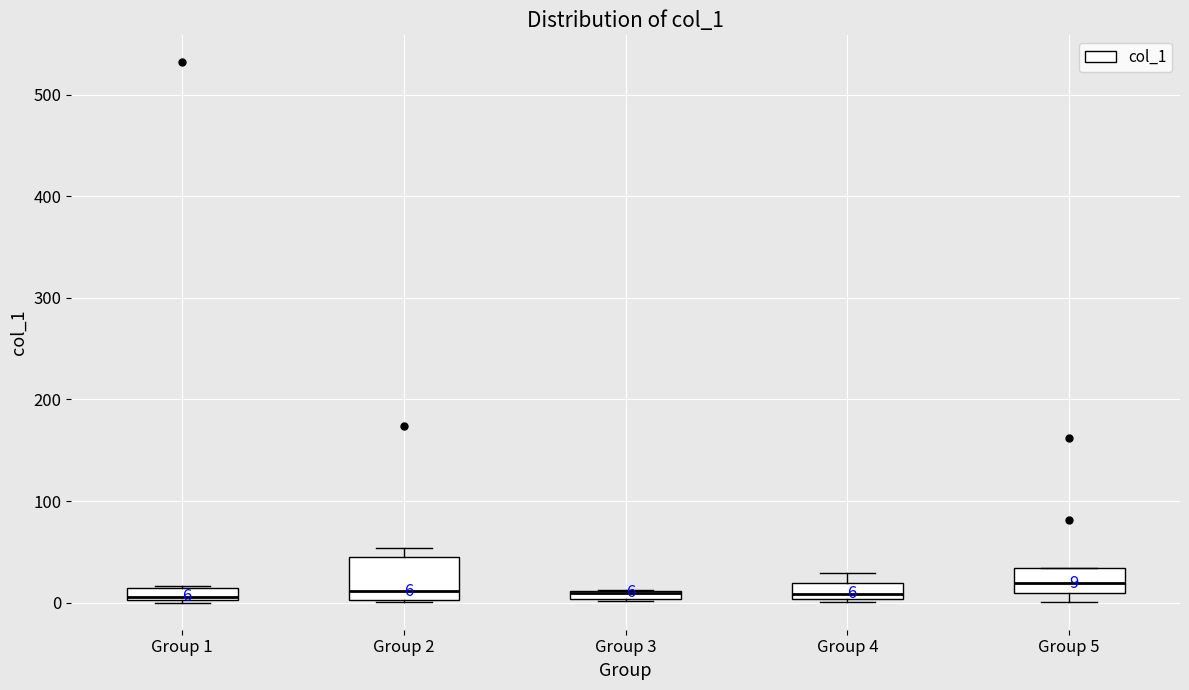

Which box is the tallest, from its lower edge to its upper edge?

Group 2